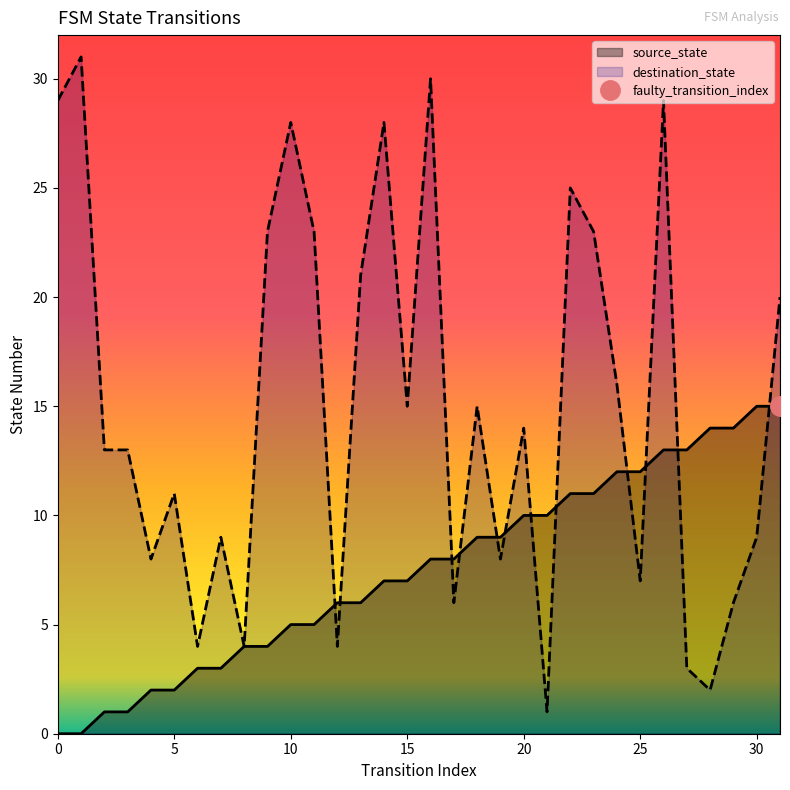

Reading left to right, transcribe all the data shown in this chart.

source_state: 0=0	1=0	2=1	3=1	4=2	5=2	6=3	7=3	8=4	9=4	10=5	11=5	12=6	13=6	14=7	15=7	16=8	17=8	18=9	19=9	20=10	21=10	22=11	23=11	24=12	25=12	26=13	27=13	28=14	29=14	30=15	31=15
destination_state: 0=29	1=31	2=13	3=13	4=8	5=11	6=4	7=9	8=4	9=23	10=28	11=23	12=4	13=21	14=28	15=15	16=30	17=6	18=15	19=8	20=14	21=1	22=25	23=23	24=16	25=7	26=29	27=3	28=2	29=6	30=9	31=20